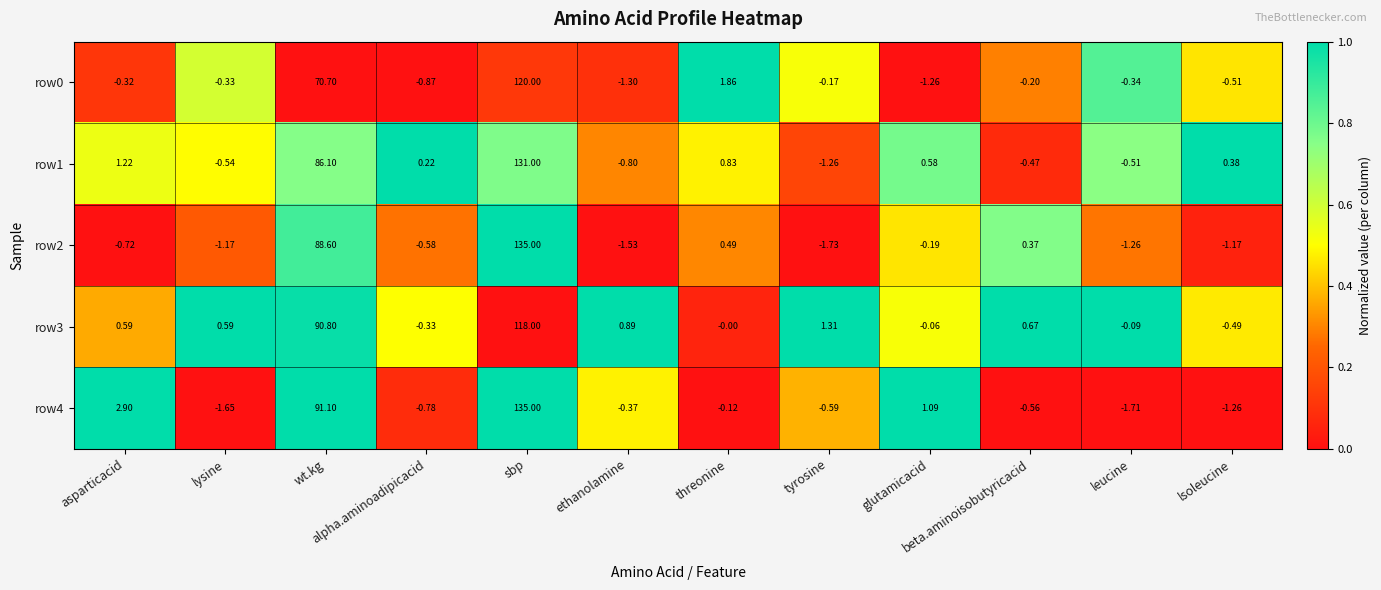

List the labels in order of row1 value, largest first.

sbp, wt.kg, asparticacid, threonine, glutamicacid, lsoleucine, alpha.aminoadipicacid, beta.aminoisobutyricacid, leucine, lysine, ethanolamine, tyrosine